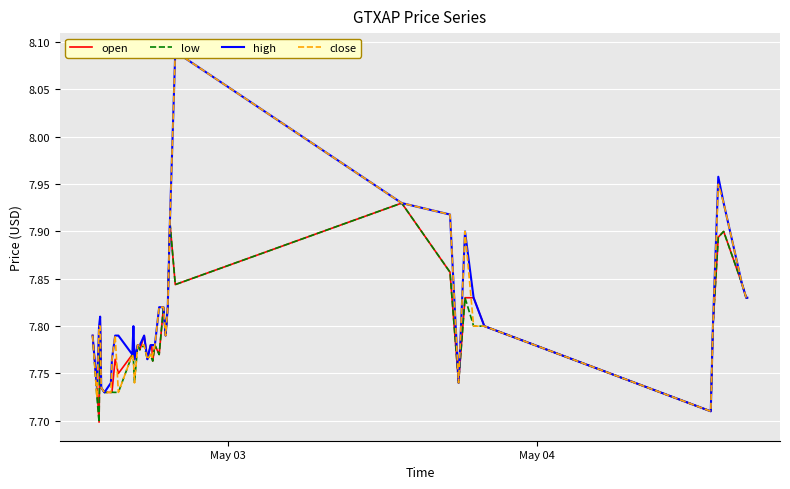

What is the value of the high point at the 33rd from the left?

7.8